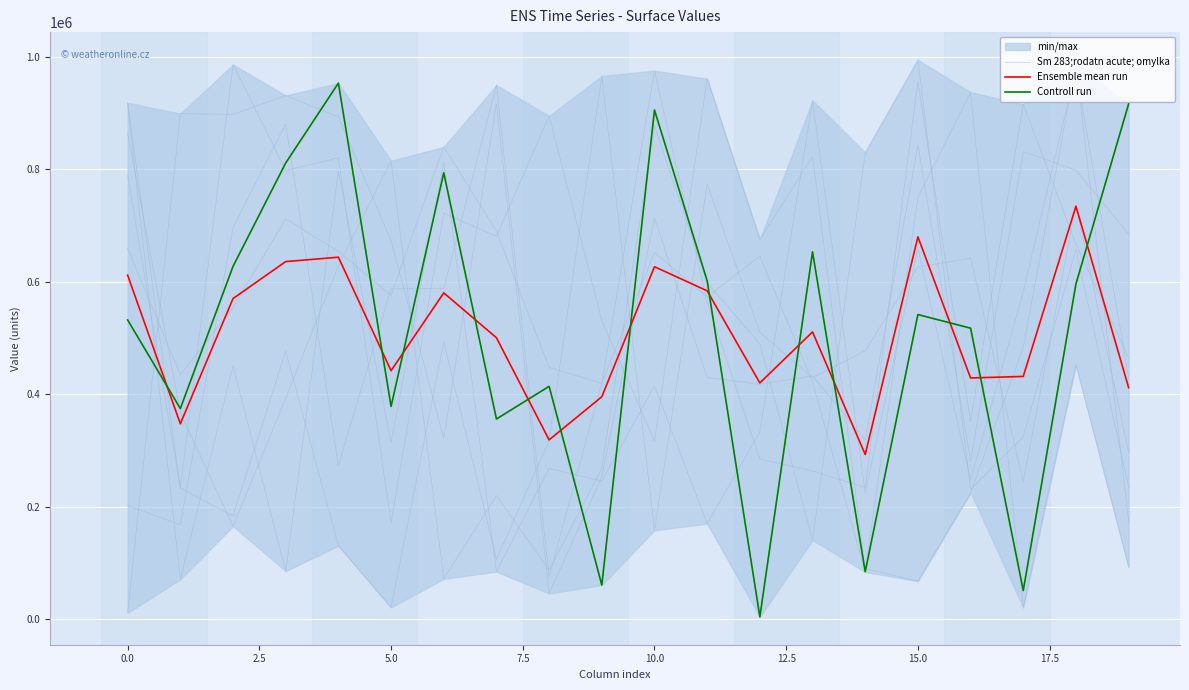

How many interior local valleys does the Controll run series have?

7